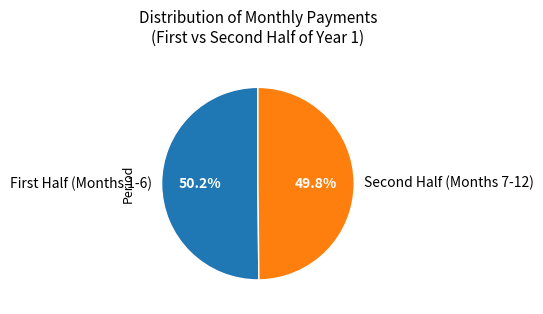

Is there a majority slice in this chart?

Yes